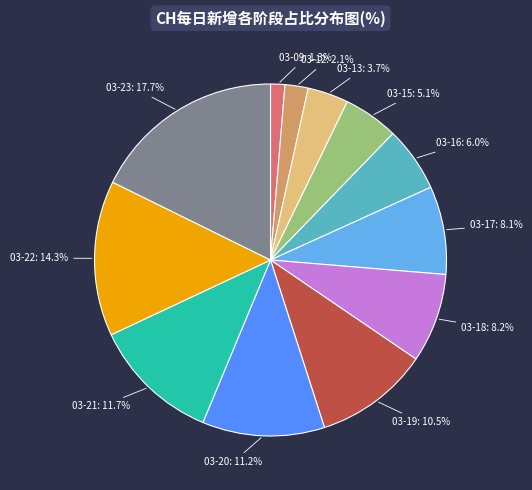

To the nearest percent, what is the difference between the largest and smallest slice percentages?

16%